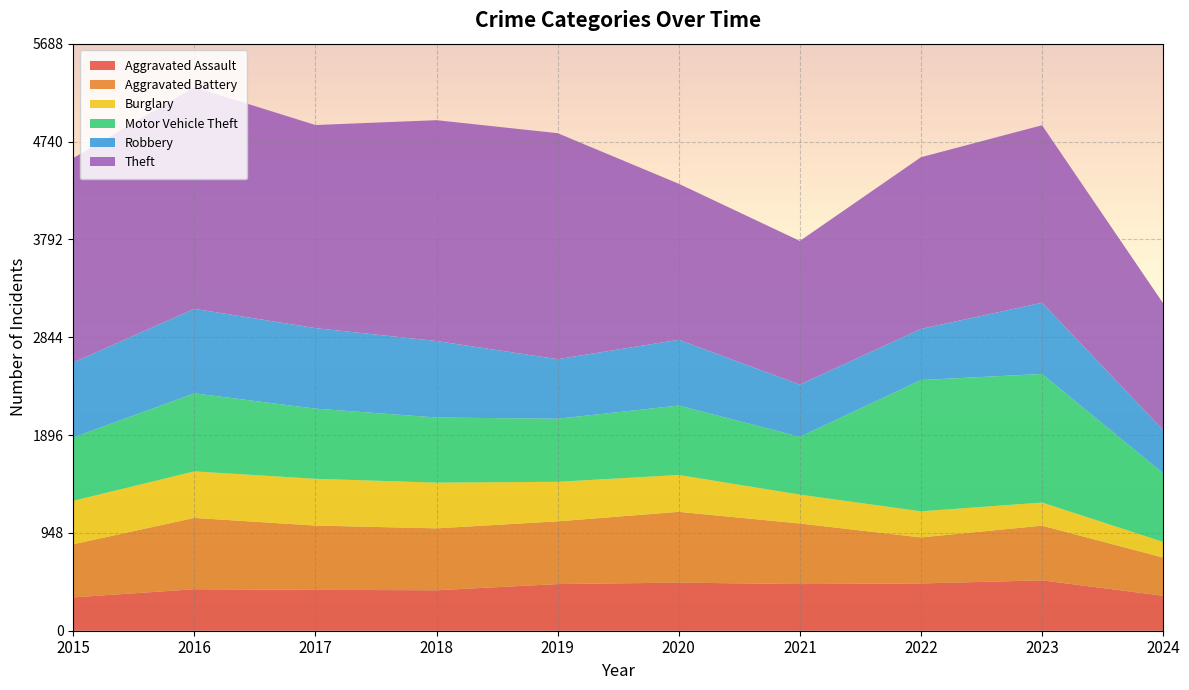

Reading left to right, transcribe all the data shown in this chart.

Aggravated Assault: 323	402	396	392	452	466	452	458	488	339
Aggravated Battery: 515	691	623	600	608	686	587	446	530	370
Burglary: 421	451	453	443	383	357	280	253	224	152
Motor Vehicle Theft: 614	756	680	631	611	673	560	1272	1246	665
Robbery: 726	819	780	741	577	637	506	495	690	419
Theft: 1981	2148	1968	2140	2190	1512	1392	1664	1720	1228